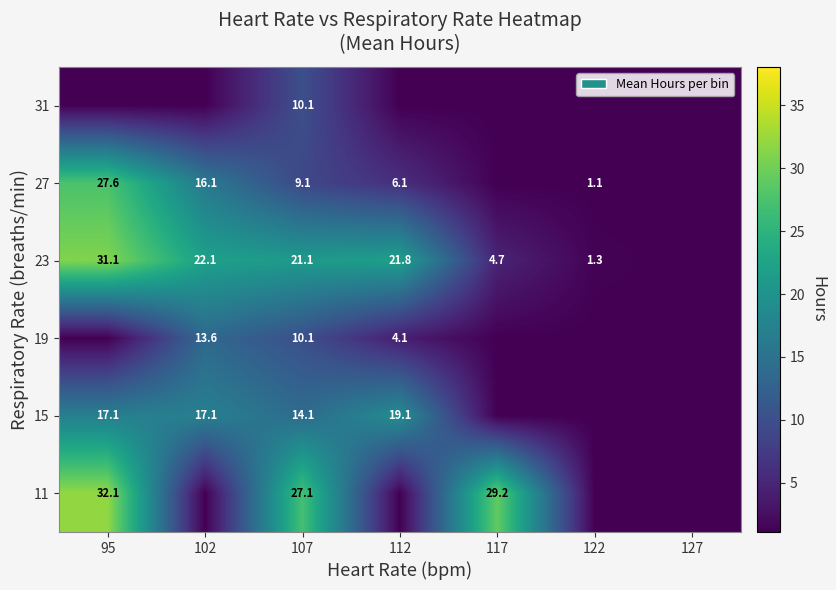

The 15 series shows 17.1 at 95. True or false?

True